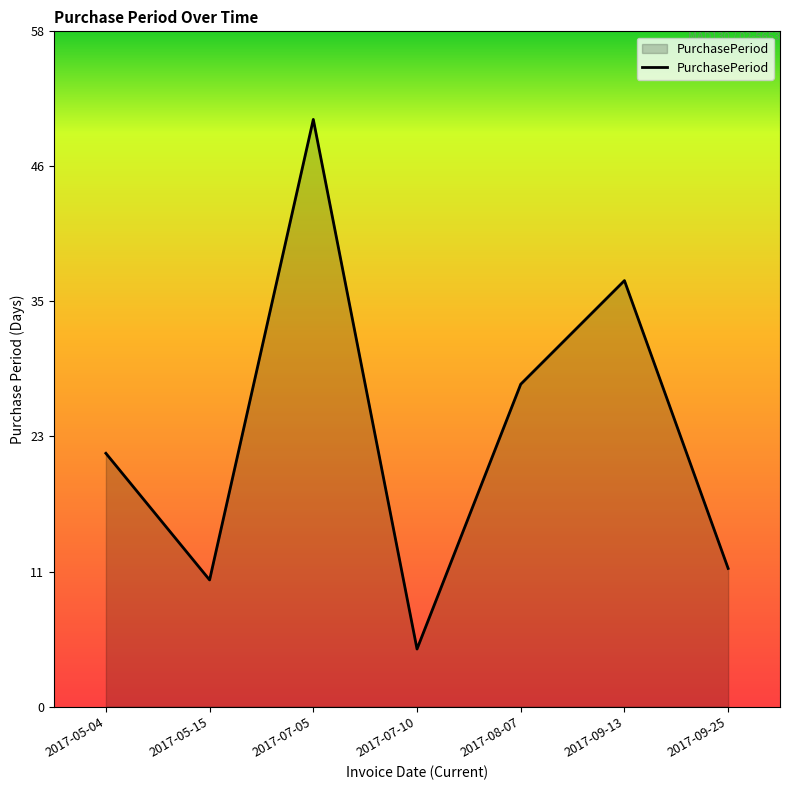

True or false: there are more than 1 points higher than both neighbors.

True